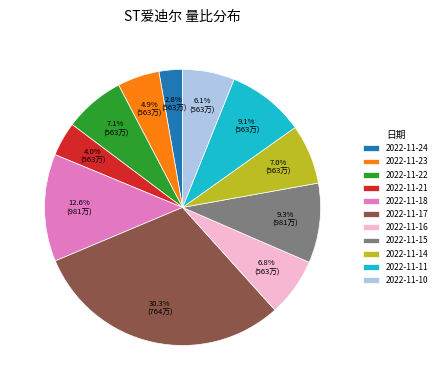

How many slices are in this pie chart?

11